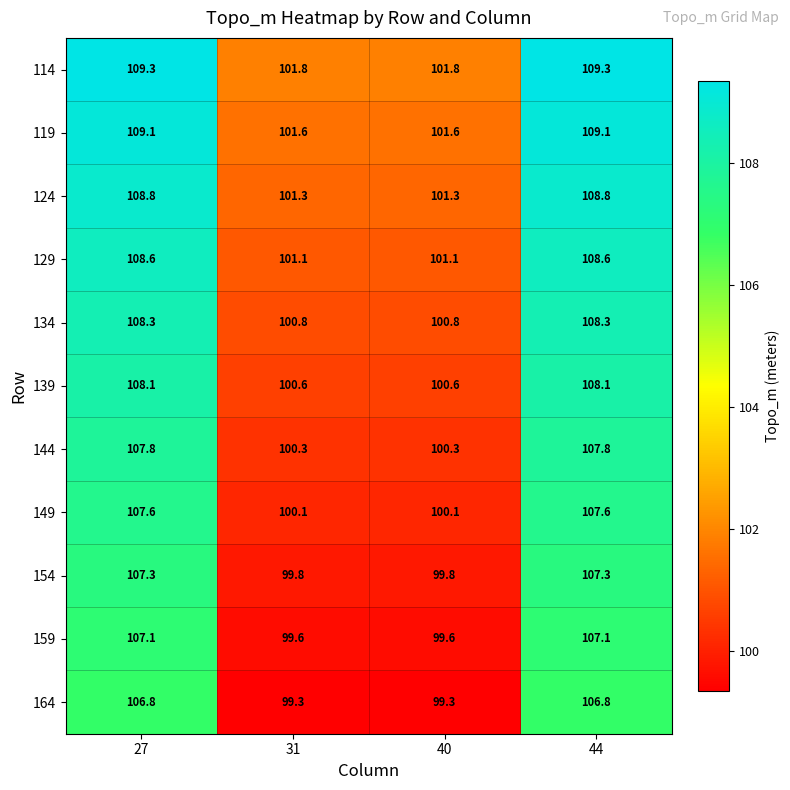

What is the minimum value for 139?

100.6